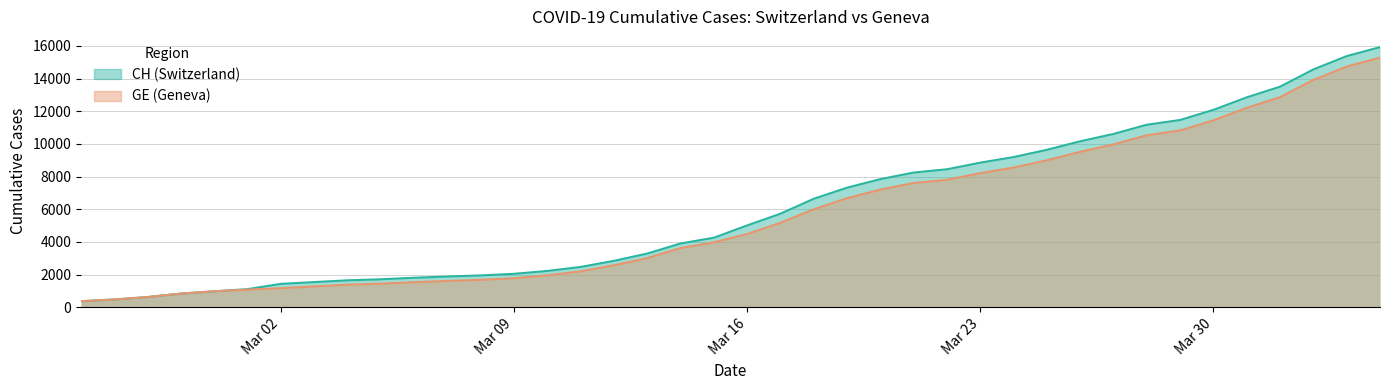

Is the value of GE at 2020-03-04 greater than the value of CH at 2020-04-02?

No